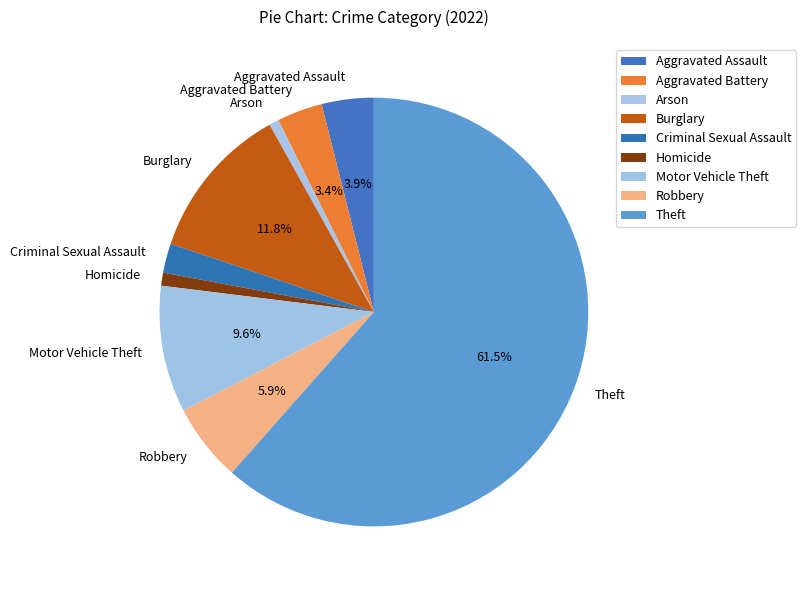

How much of the chart is everything except Theft?

38.5%